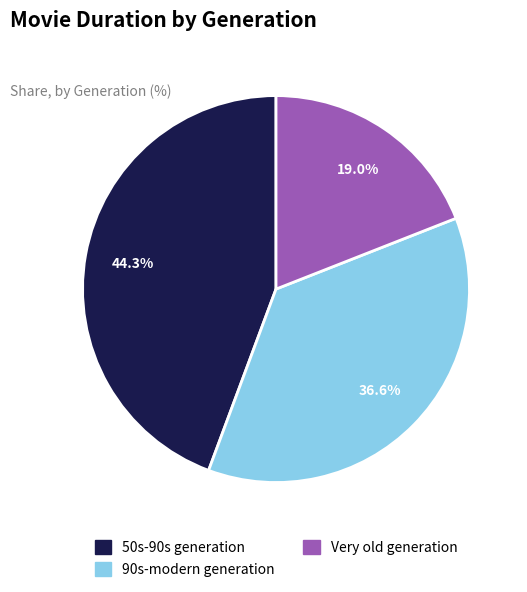

To the nearest percent, what percentage of the pie is 90s-modern generation?

37%